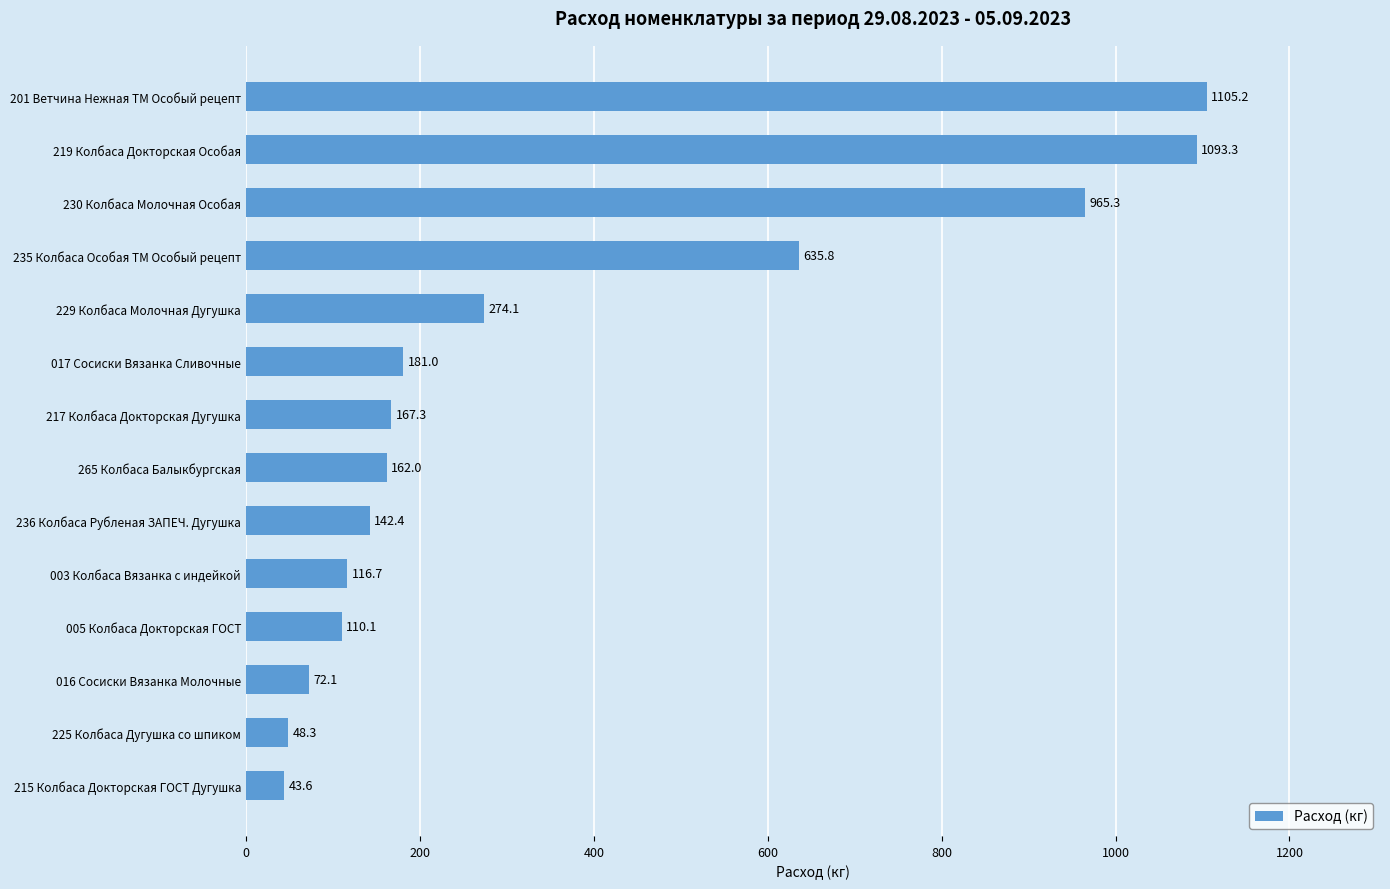

What is the change in value from 265 Колбаса Балыкбургская to 235 Колбаса Особая ТМ Особый рецепт?

+473.8